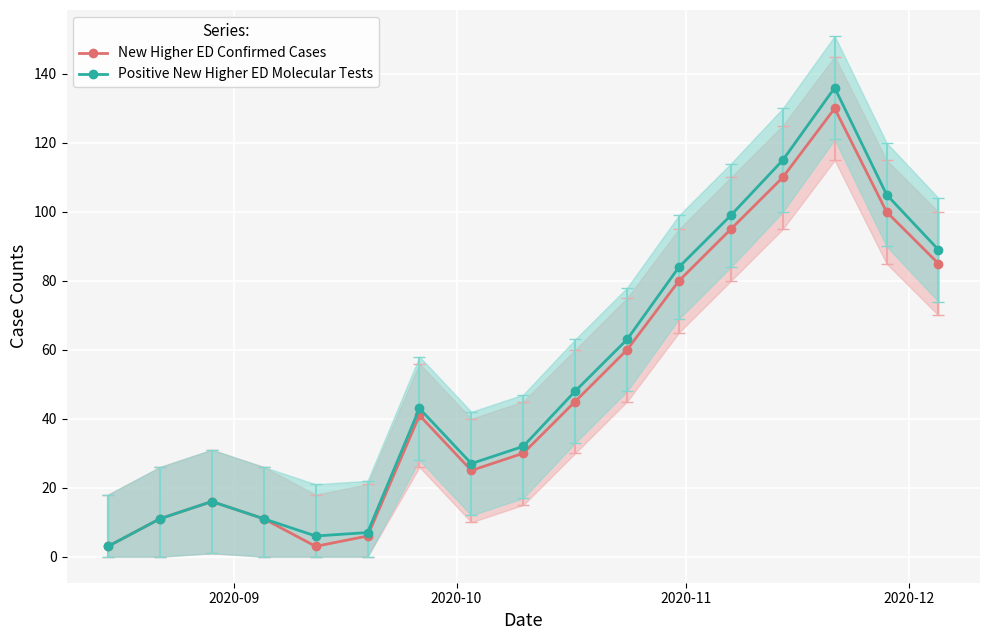

True or false: Positive New Higher ED Molecular Tests has more than 1 interior local peaks.

True